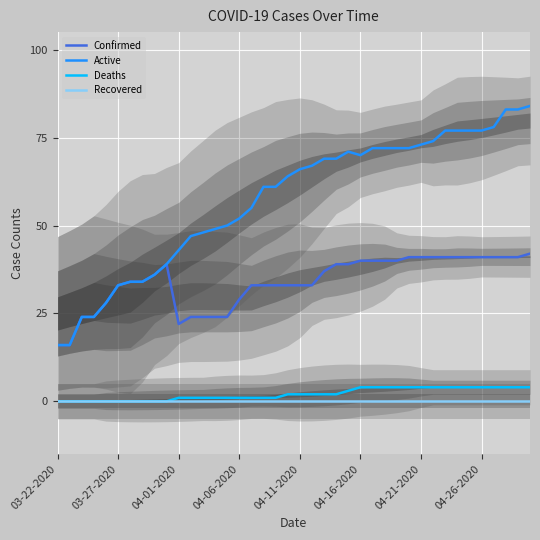

True or false: Deaths and Active intersect in this chart.

False